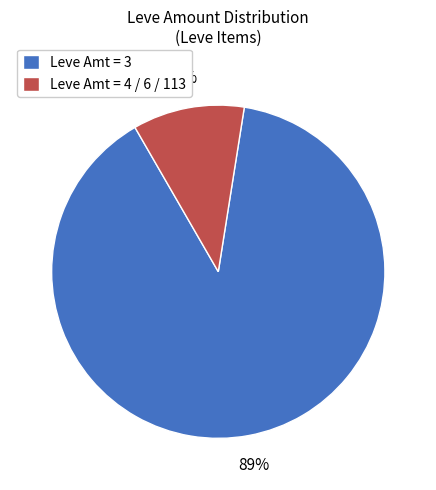

Is there a majority slice in this chart?

Yes